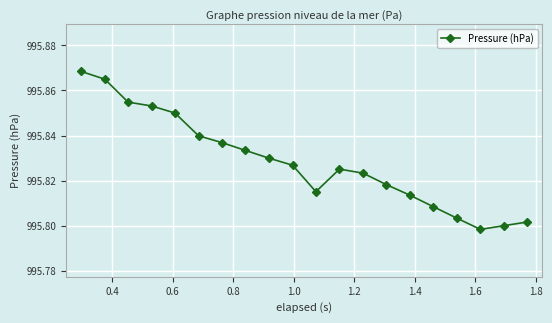

What is the sum of all values?

19916.6